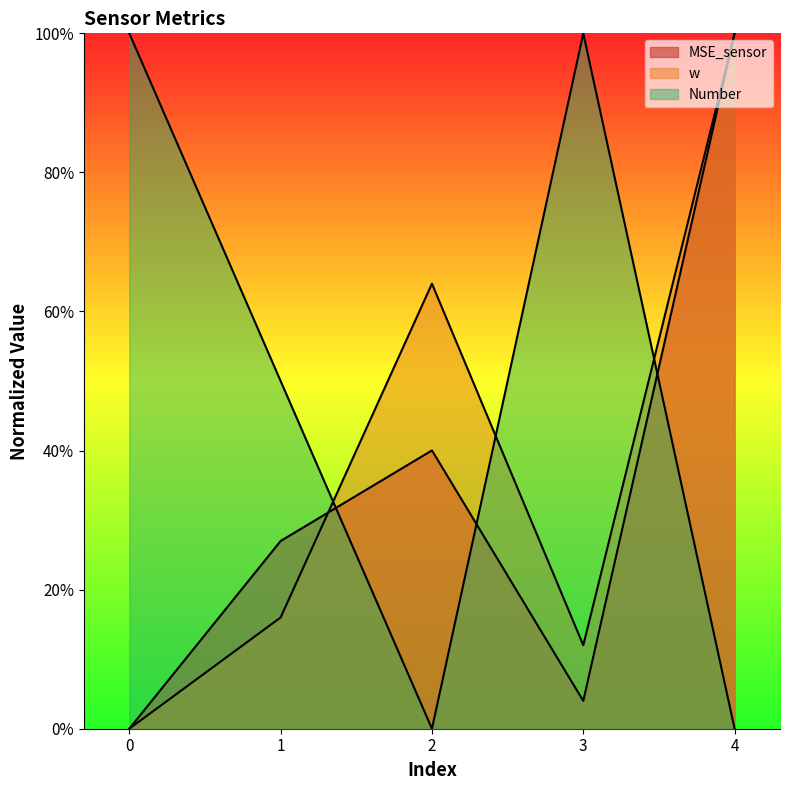

Where is the first local maximum for MSE_sensor?

2